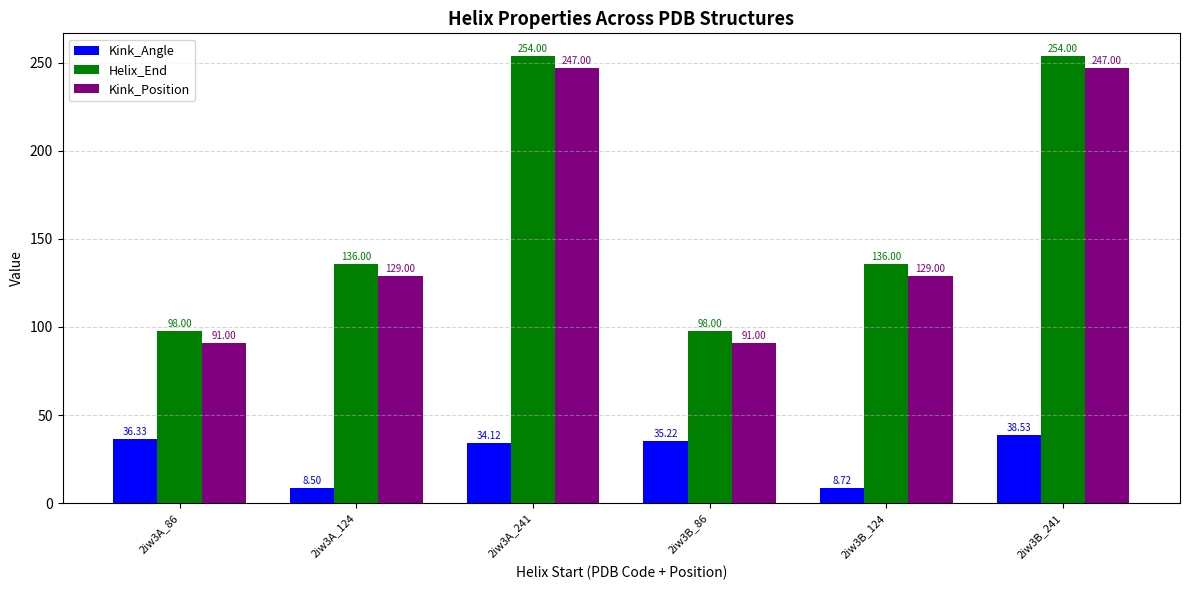

What is the difference between the highest and lowest values at 2iw3A_241?

219.9